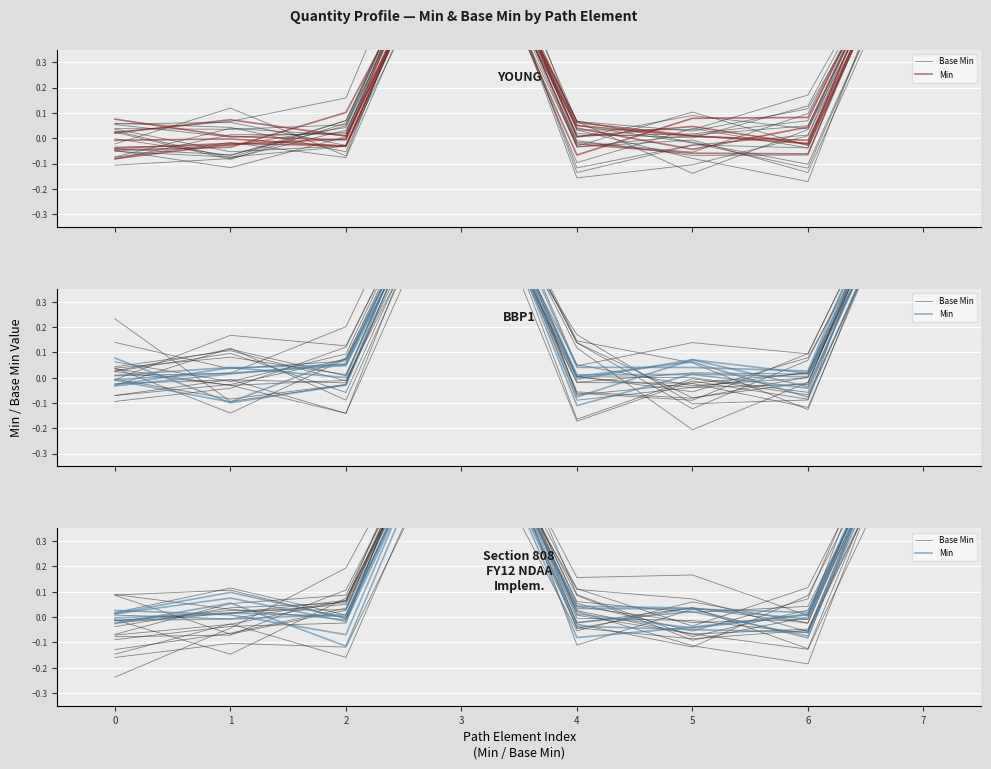

What is the highest value of the Min series?

1.0